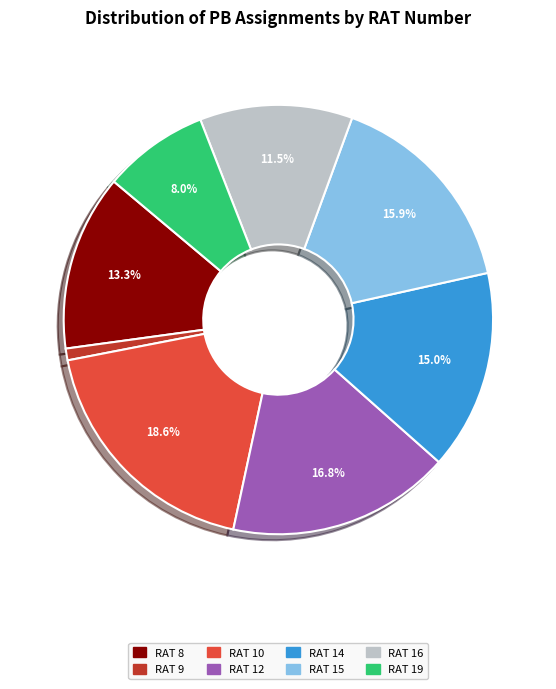

To the nearest percent, what is the difference between the largest and smallest slice percentages?

18%